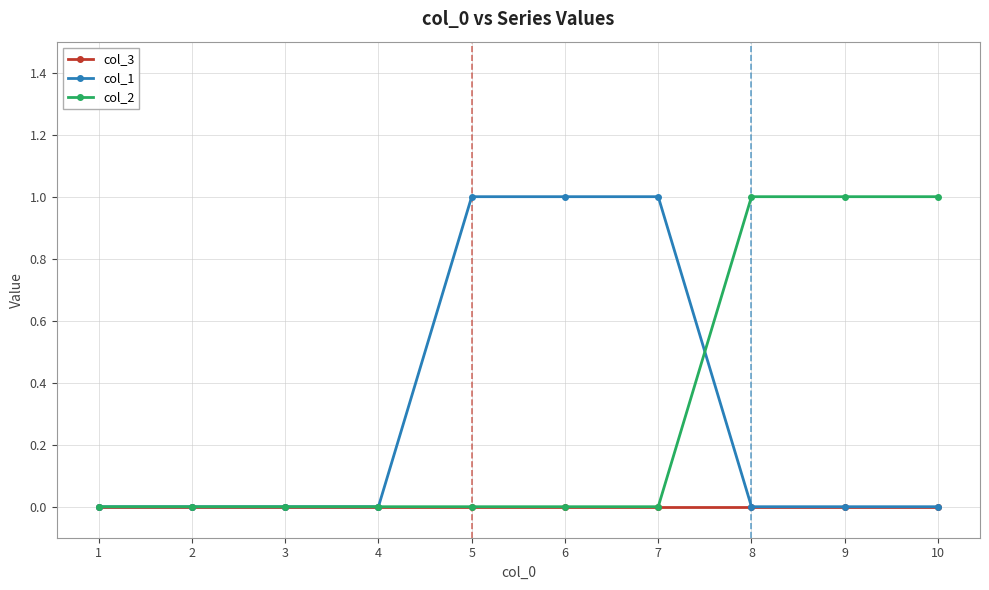

Is the value of col_2 at 10 greater than the value of col_3 at 7?

Yes